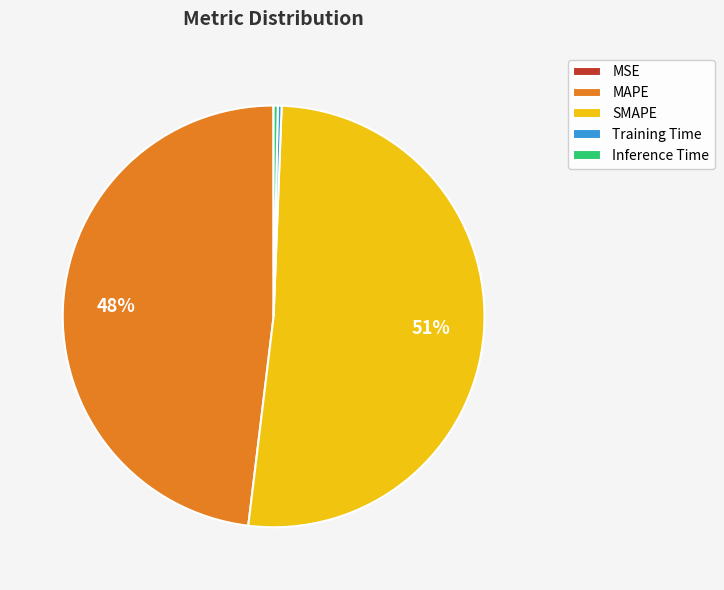

Between MAPE and Training Time, which is larger?

MAPE